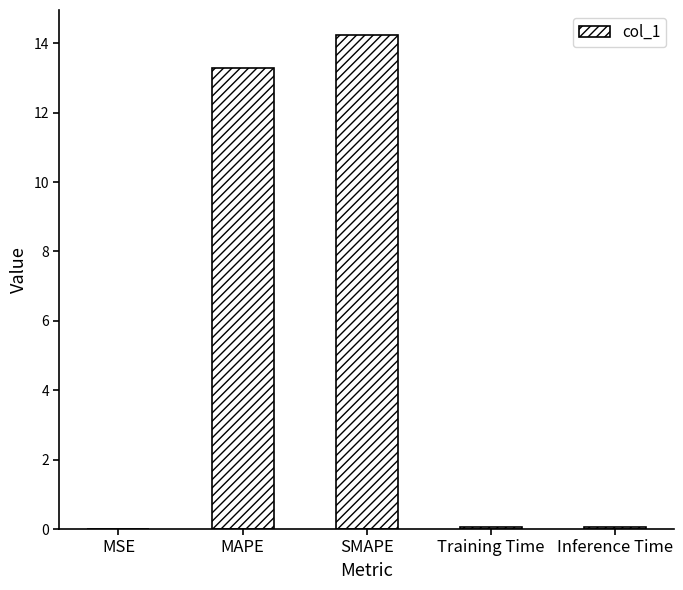

The chart shows a value of 20.8 at SMAPE. True or false?

False